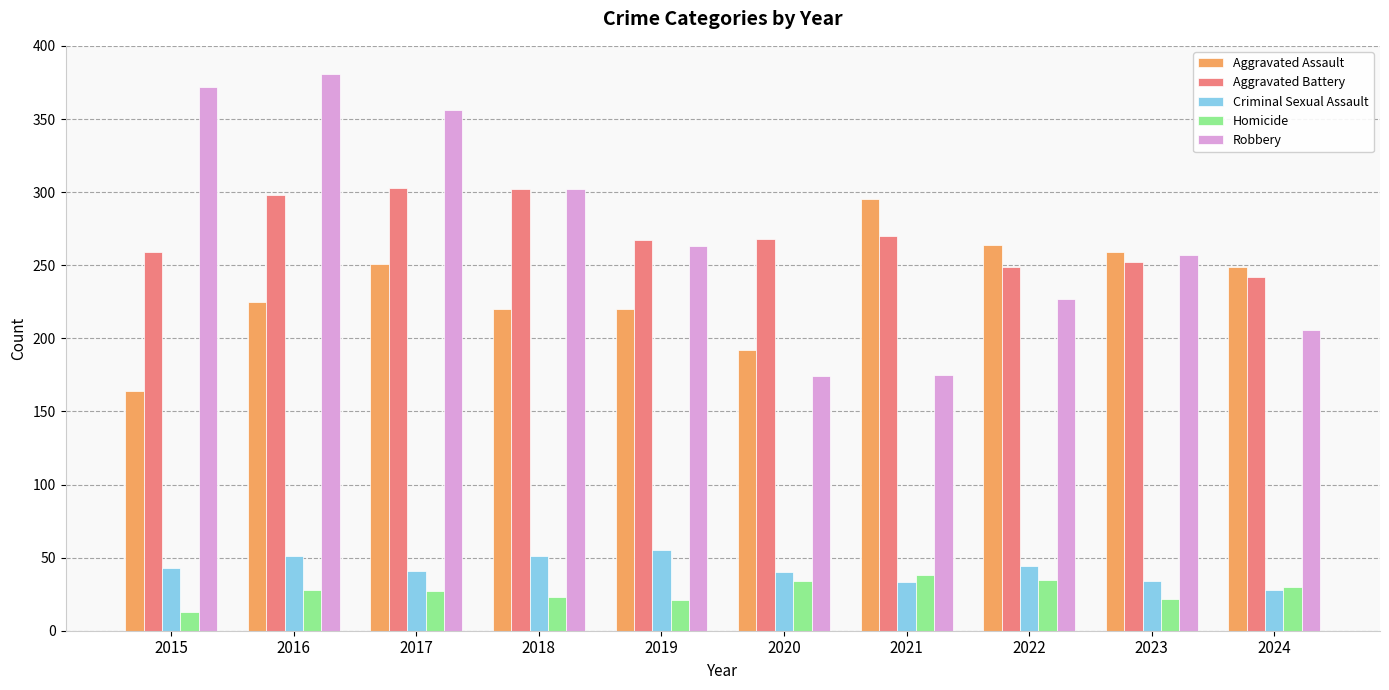

At how many categories does at least one series exceed 170?

10